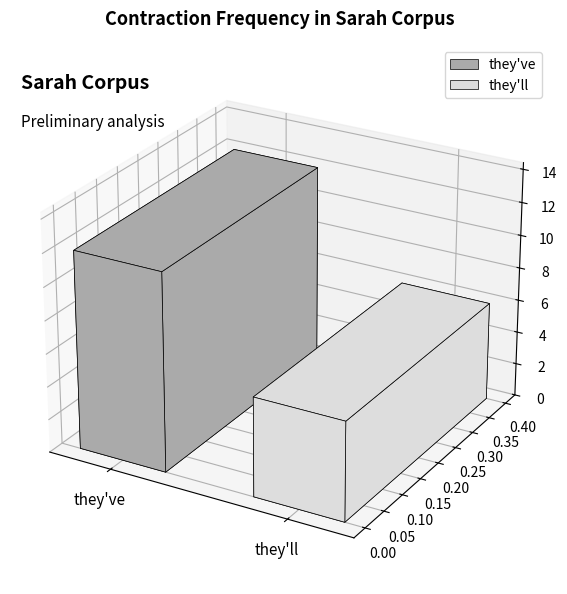

List the labels in order of value, smallest first.

they'll, they've